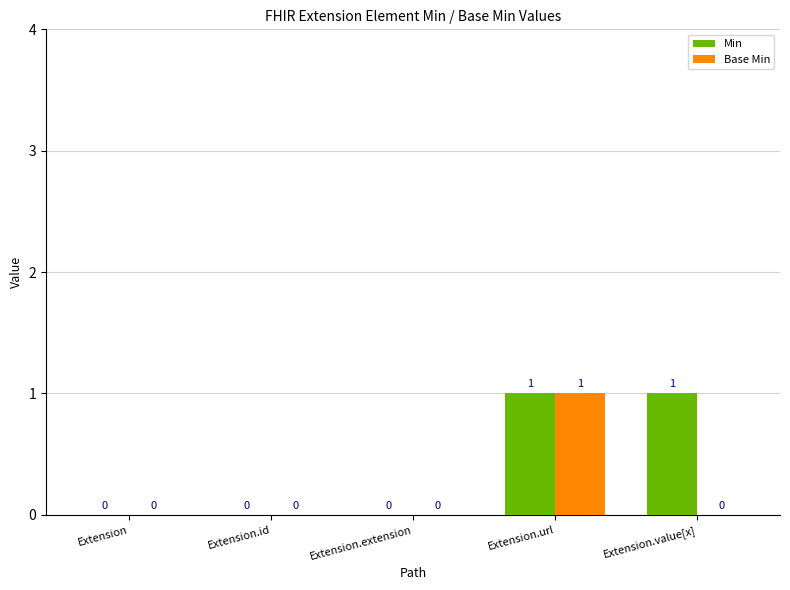

What is the sum of all Base Min values?

1